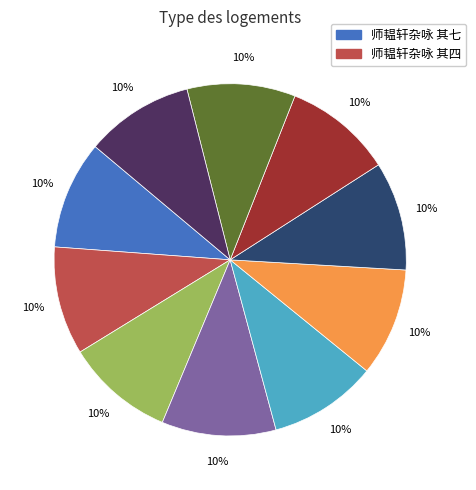

To the nearest percent, what is the average slice percentage?

10%